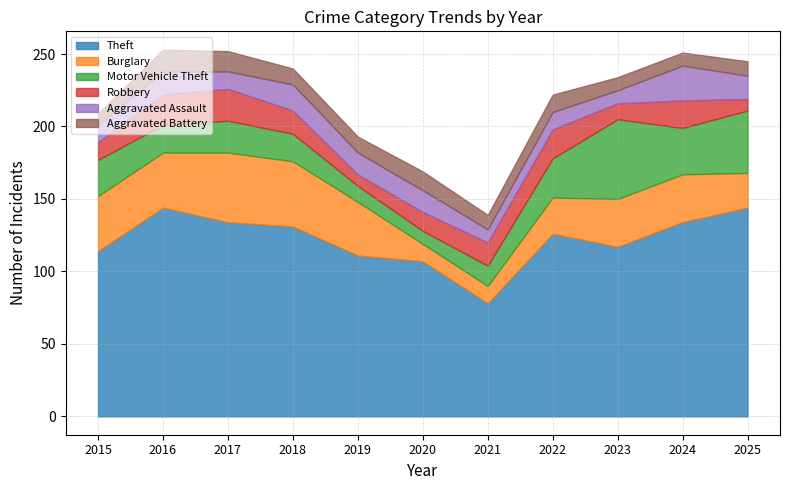

The Motor Vehicle Theft series shows 25 at 2015. True or false?

True